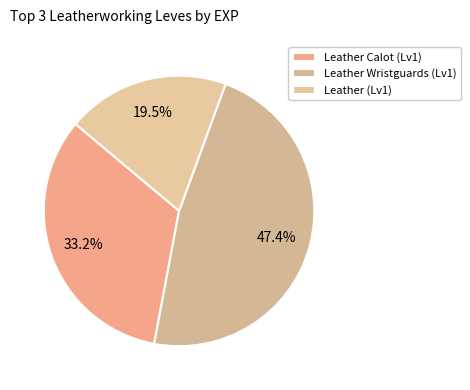

Is there a majority slice in this chart?

No